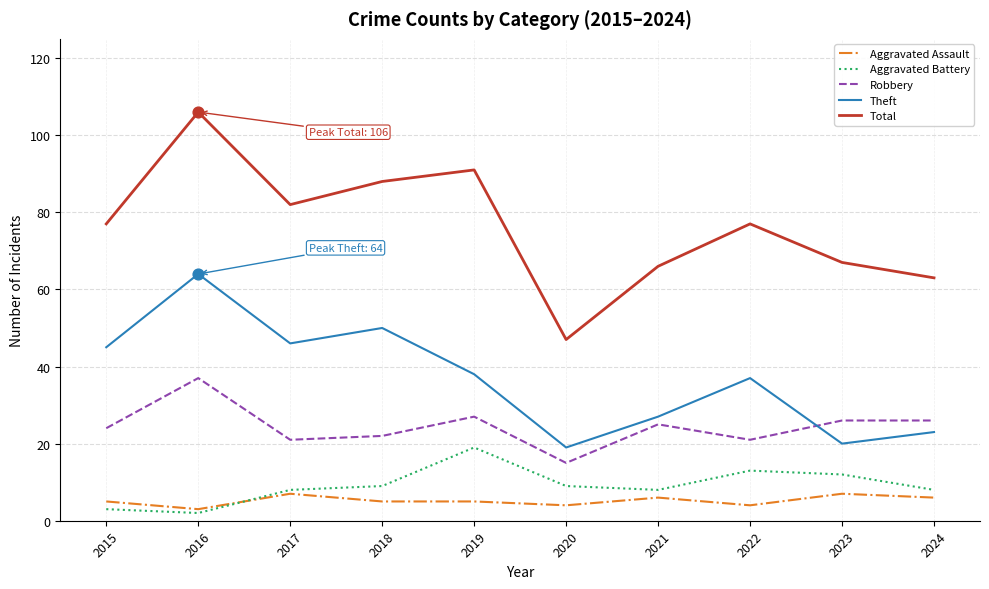

Which series has the widest spread of values?

Total